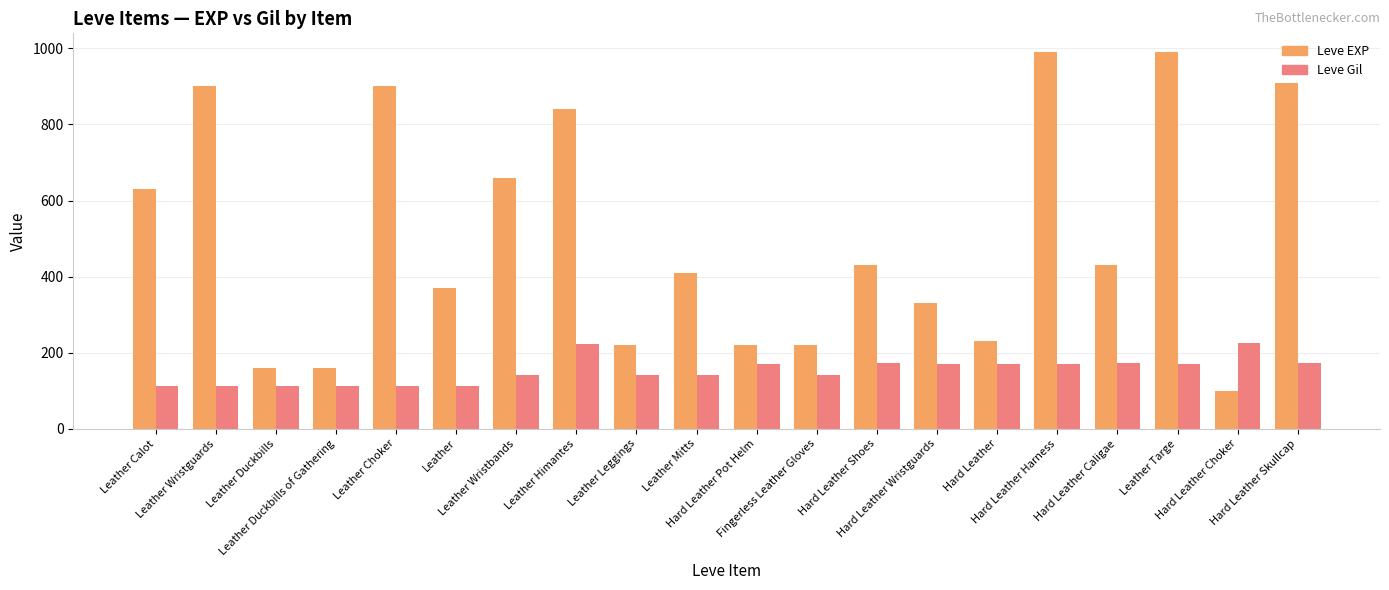

What value does the Leve Gil series have at Leather Duckbills of Gathering, to the nearest 10?

110